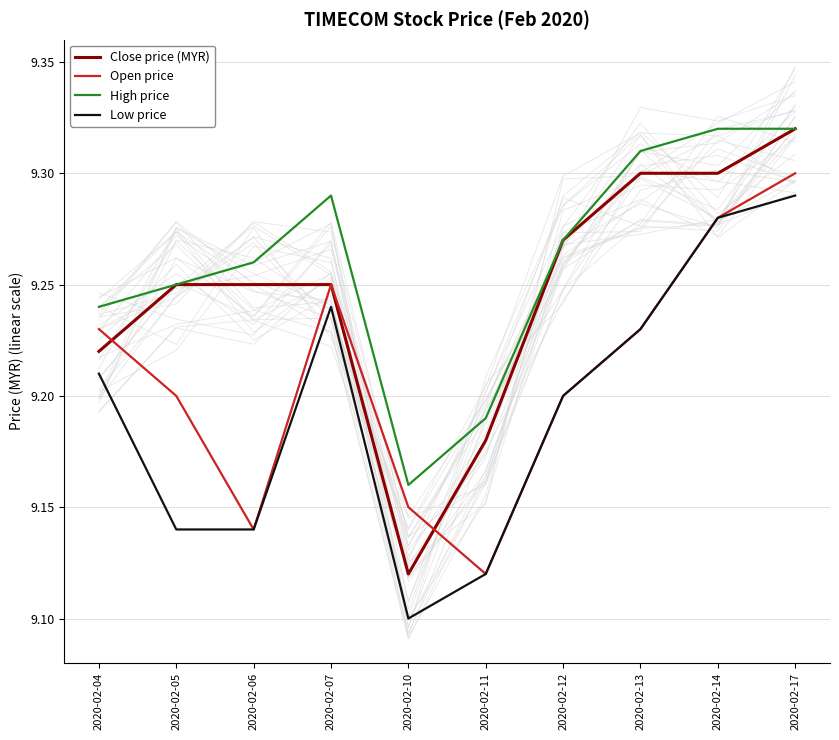

Is it true that Open price equals 16.3 at 2020-02-05?

False